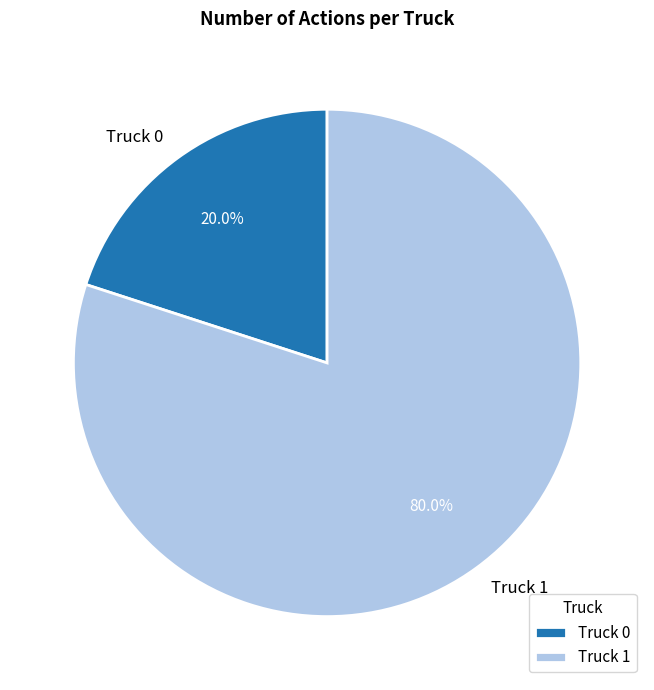

What percentage is the Truck 1 slice, to the nearest percent?

80%